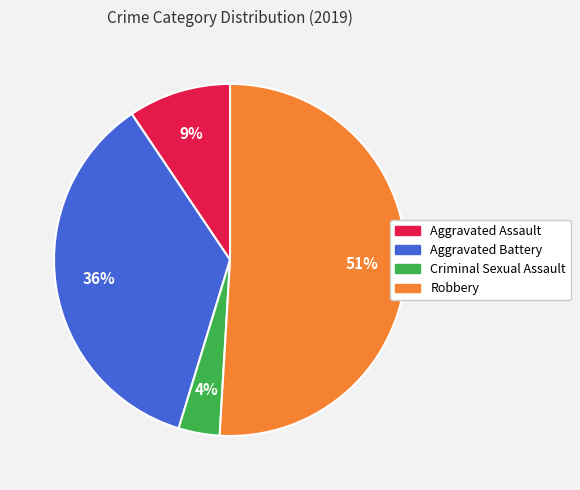

Rank the categories by value from lowest to highest.

Criminal Sexual Assault, Aggravated Assault, Aggravated Battery, Robbery